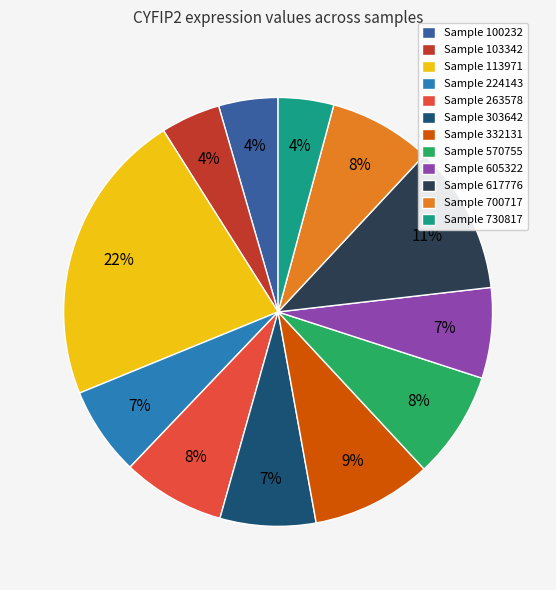

Combined, do Sample 332131 and Sample 617776 account for over 50%?

No